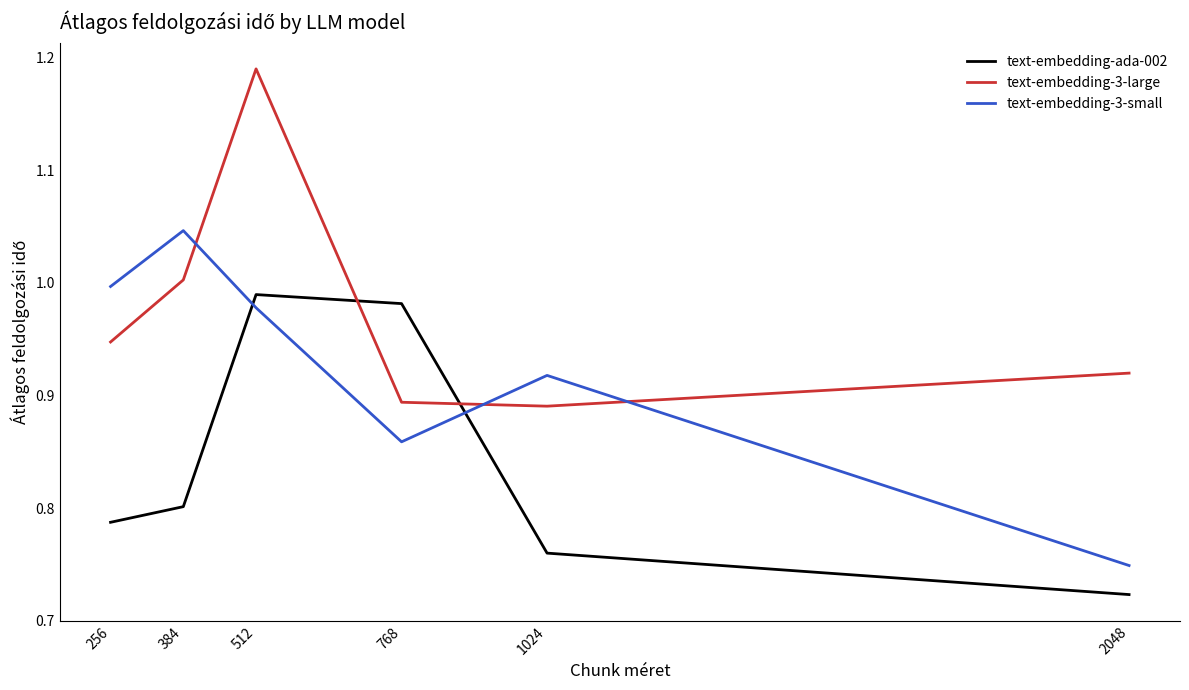

After their last crossing, which series has the higher values: text-embedding-3-large or text-embedding-ada-002?

text-embedding-3-large